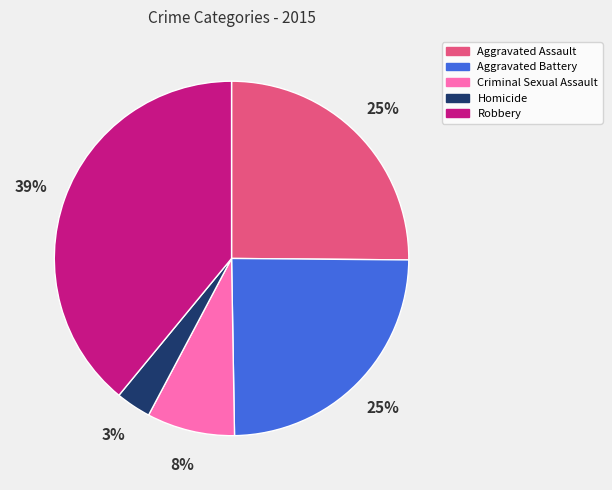

Do Robbery and Criminal Sexual Assault together represent more than half of the pie?

No